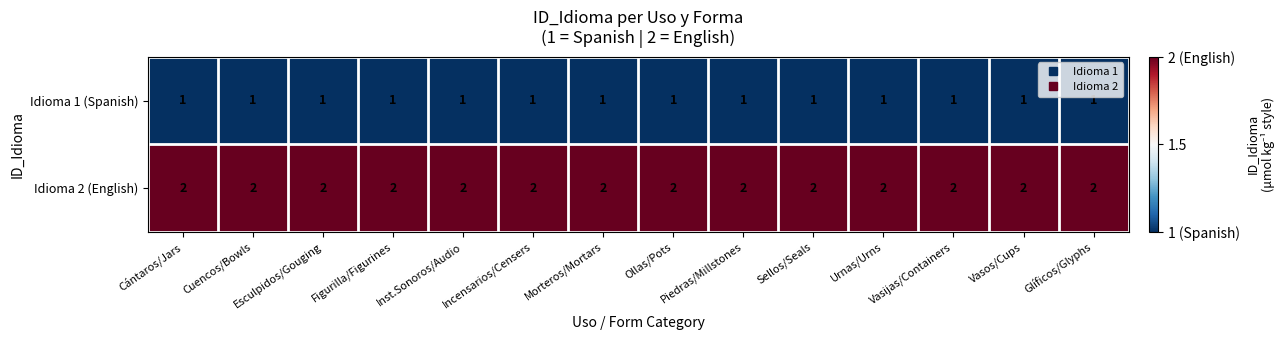

At how many categories does at least one series exceed 1?

14